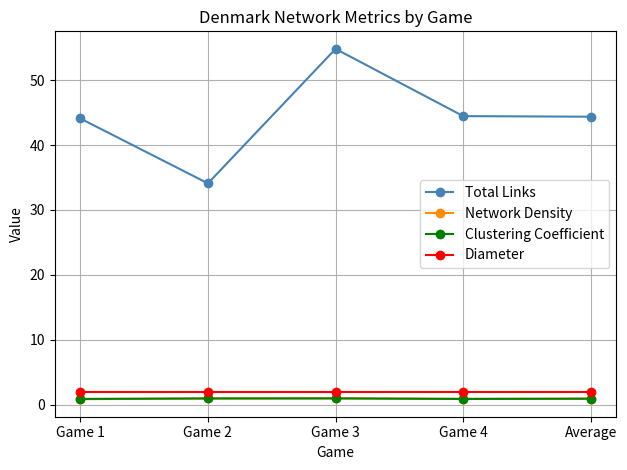

True or false: Network Density and Diameter cross at least once.

False